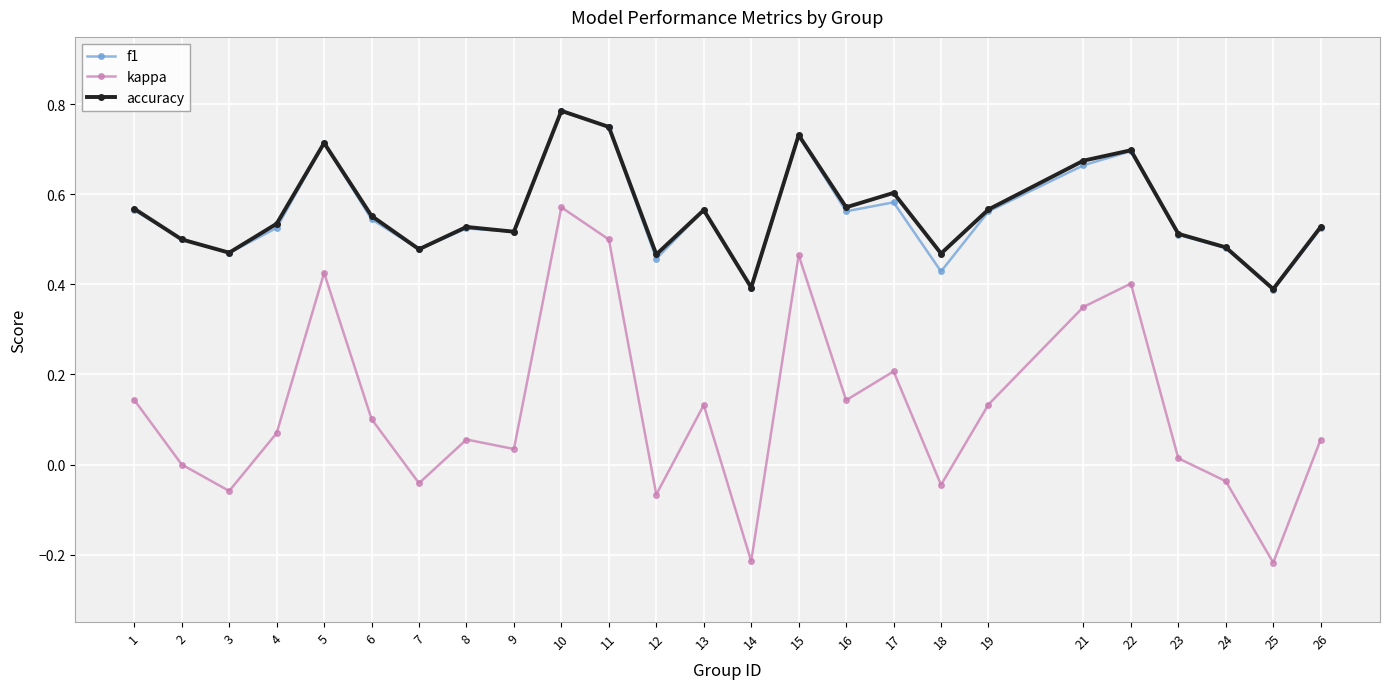

What is the sum of all accuracy values?

14.1